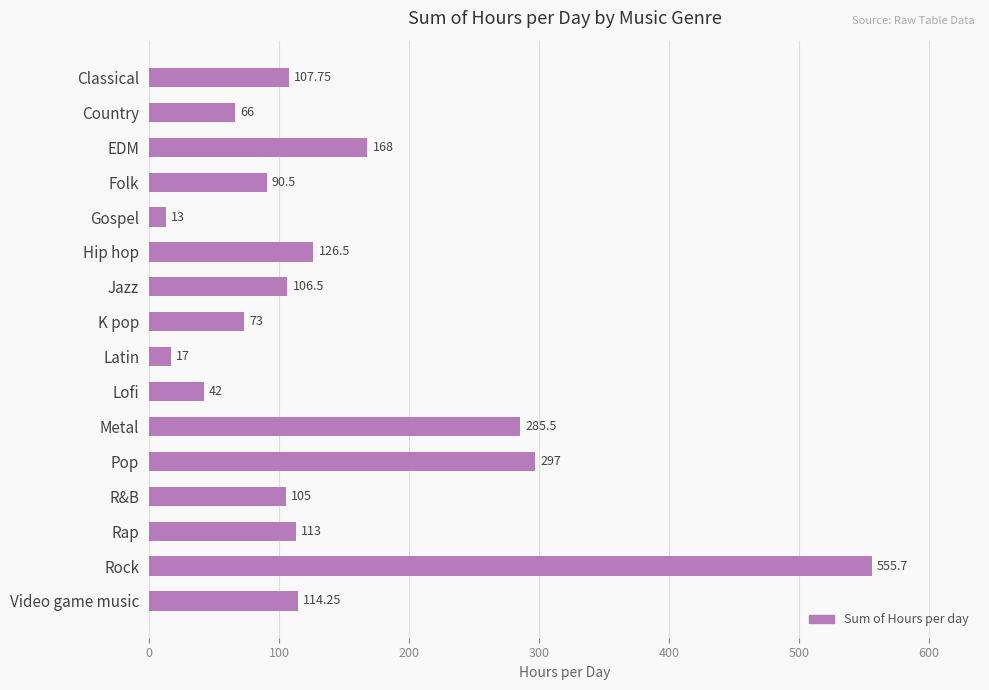

Rank the categories by value from highest to lowest.

Rock, Pop, Metal, EDM, Hip hop, Video game music, Rap, Classical, Jazz, R&B, Folk, K pop, Country, Lofi, Latin, Gospel